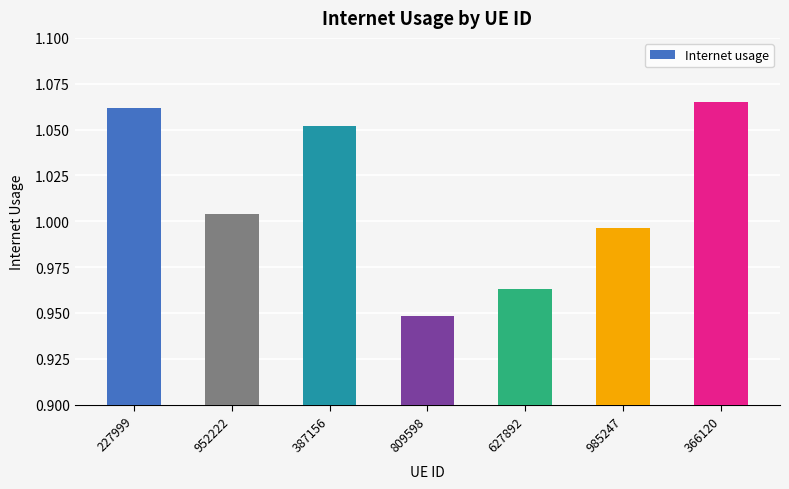

Where does the data first go above 1?

227999